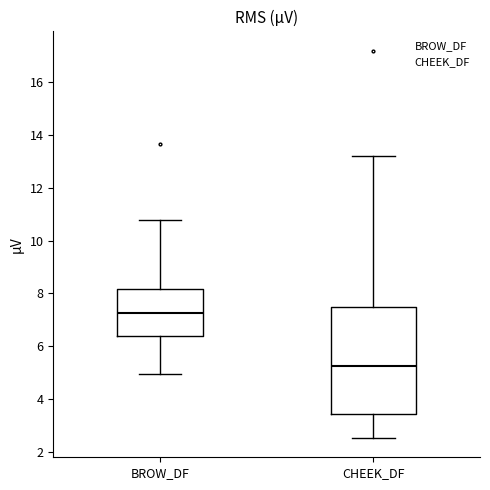

Which box's median line is the highest?

BROW_DF